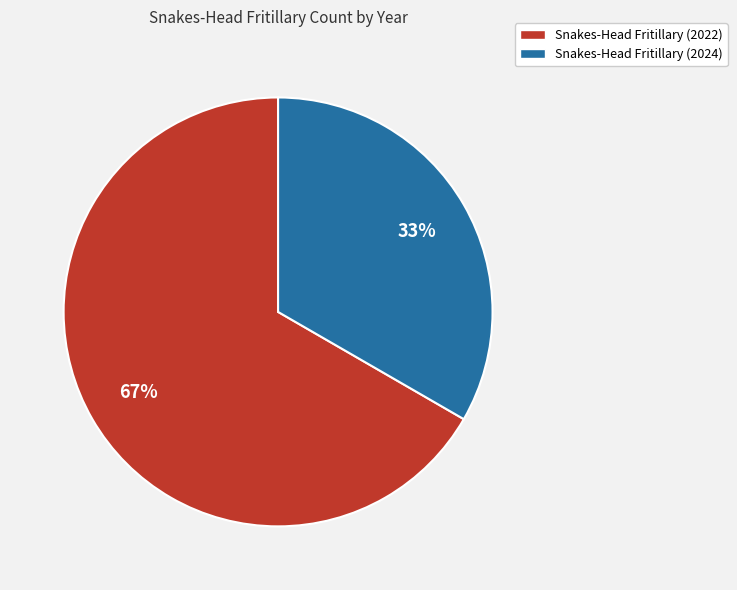

Combined, do Snakes-Head Fritillary (2022) and Snakes-Head Fritillary (2024) account for over 50%?

Yes